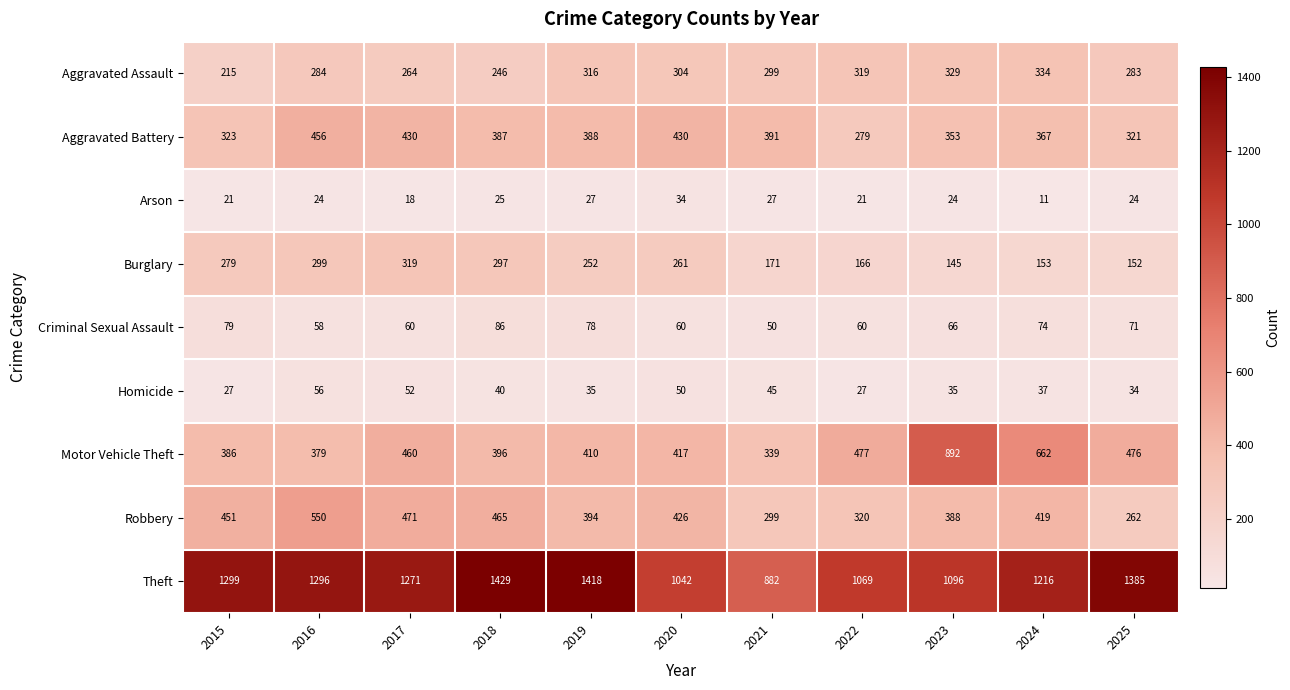

Which series changed the most between 2020 and 2023?

Motor Vehicle Theft